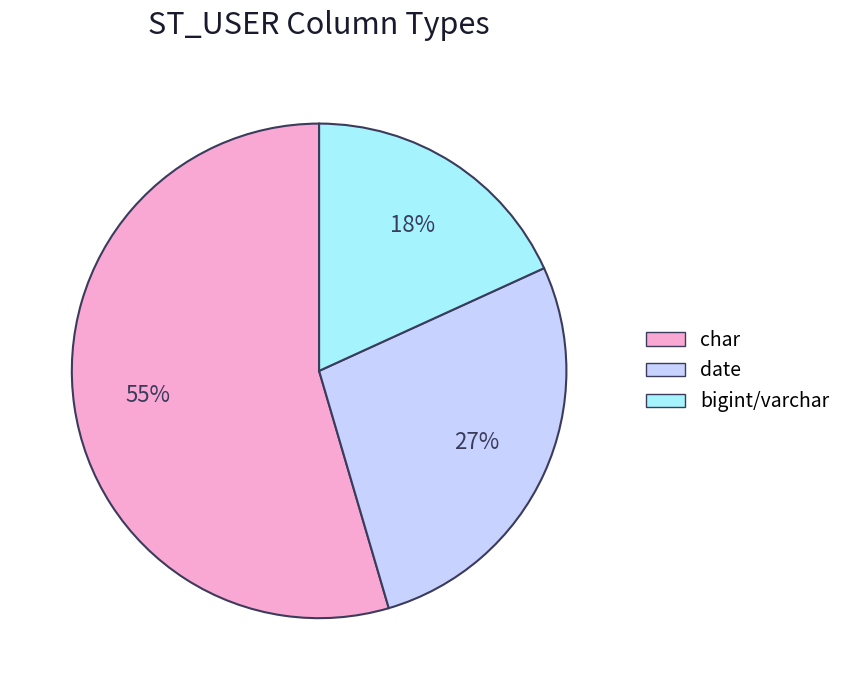

Between char and bigint/varchar, which is larger?

char